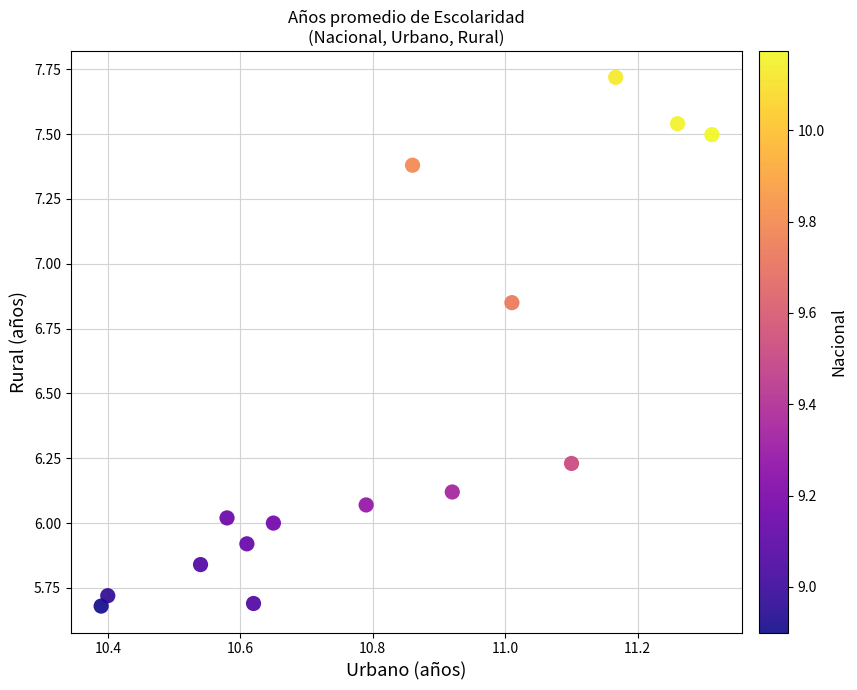

What is the range of X values (max minus min)?

0.9